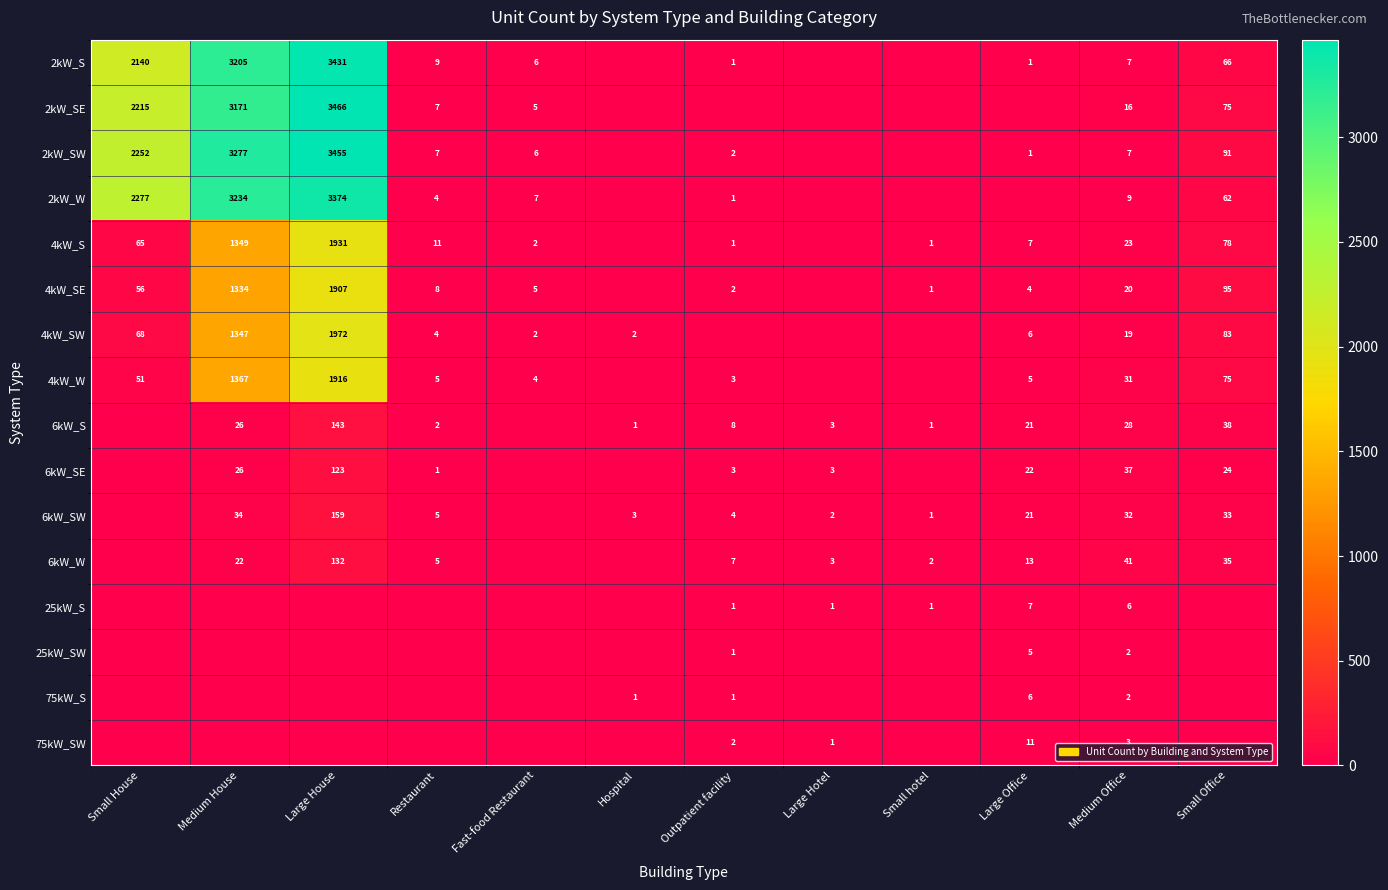

Is it true that 2kW_SE equals 3466 at Large House?

True